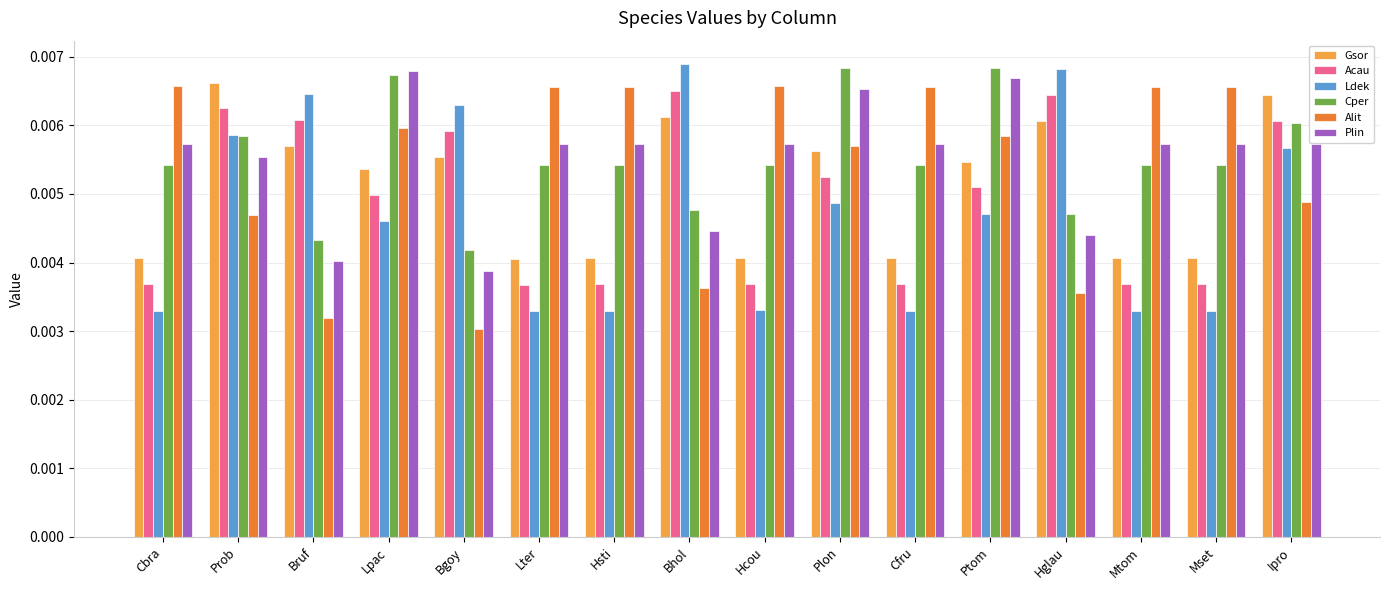

Does the chart contain any negative values?

No